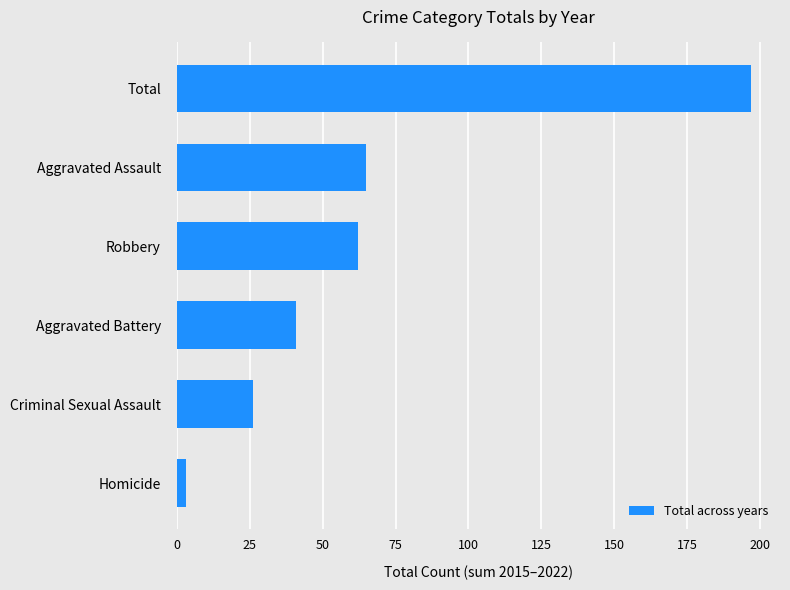

How many values are below 62?

3